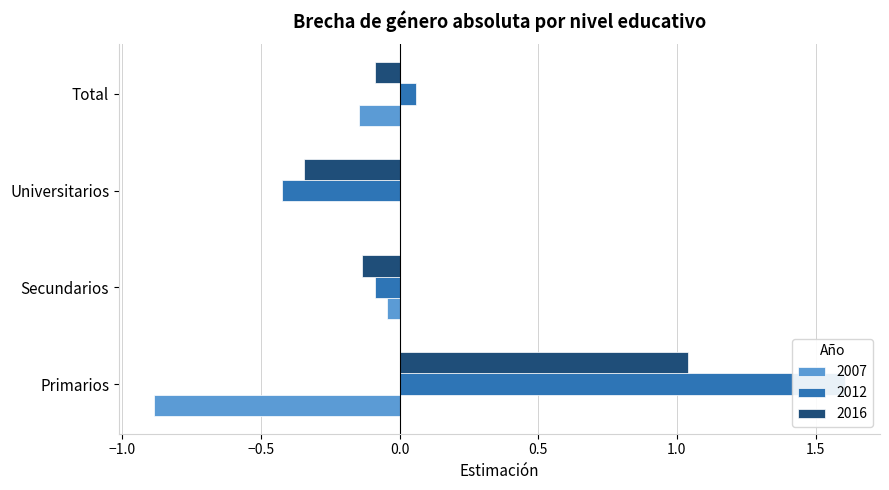

What is the spread (max minus min) of values at Secundarios?

0.1